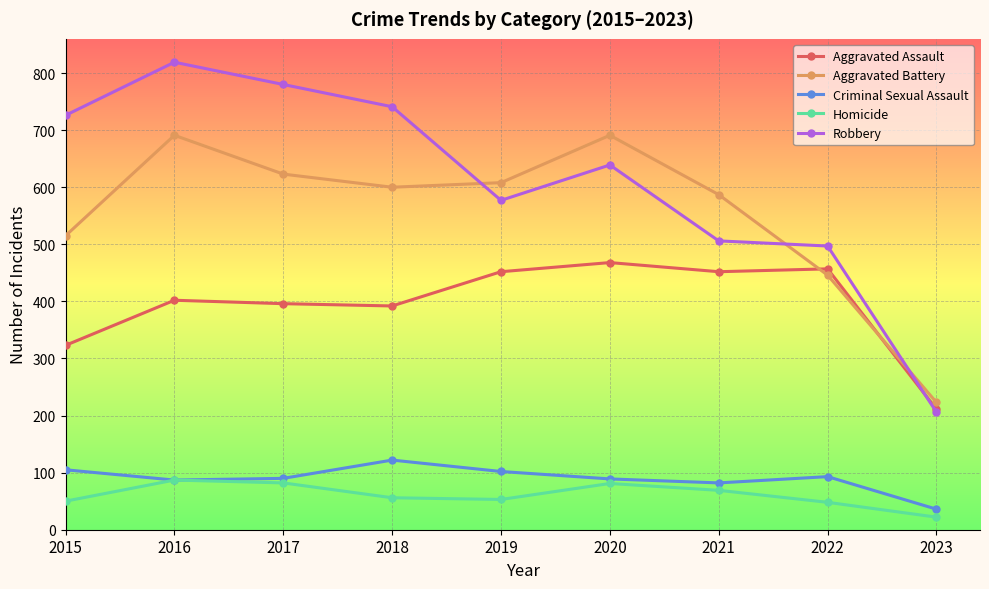

How many lines are shown in the chart?

5